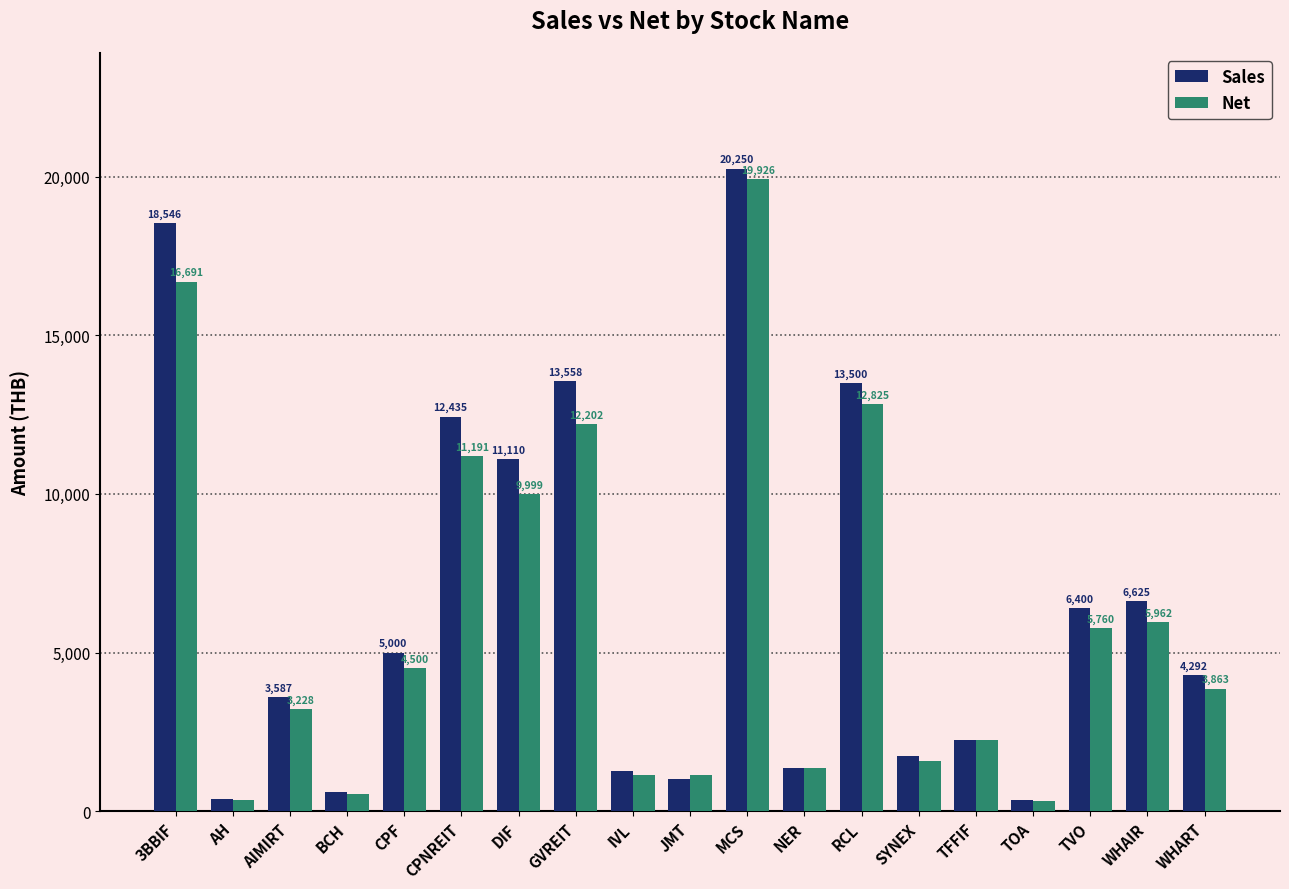

What is the spread (max minus min) of values at TOA?

36.0